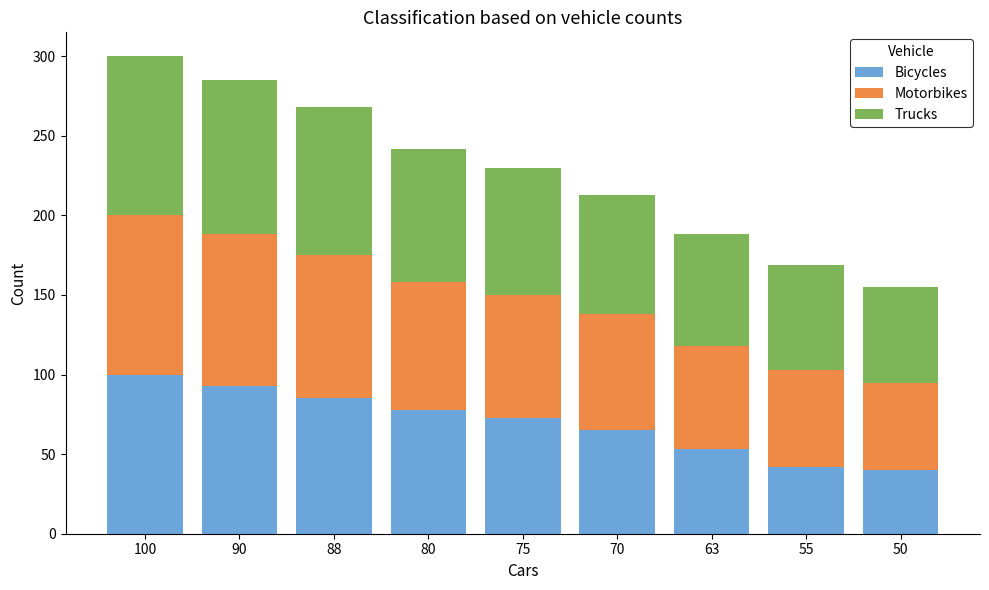

Reading left to right, list the values for the Bicycles series.

100=100	90=93	88=85	80=78	75=73	70=65	63=53	55=42	50=40